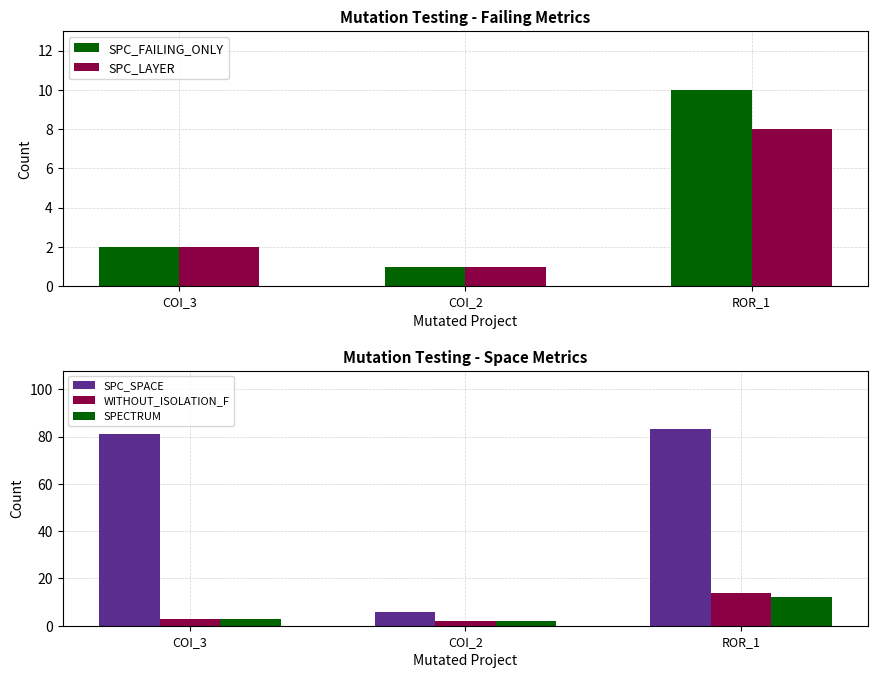

Does the chart contain stacked bars?

No